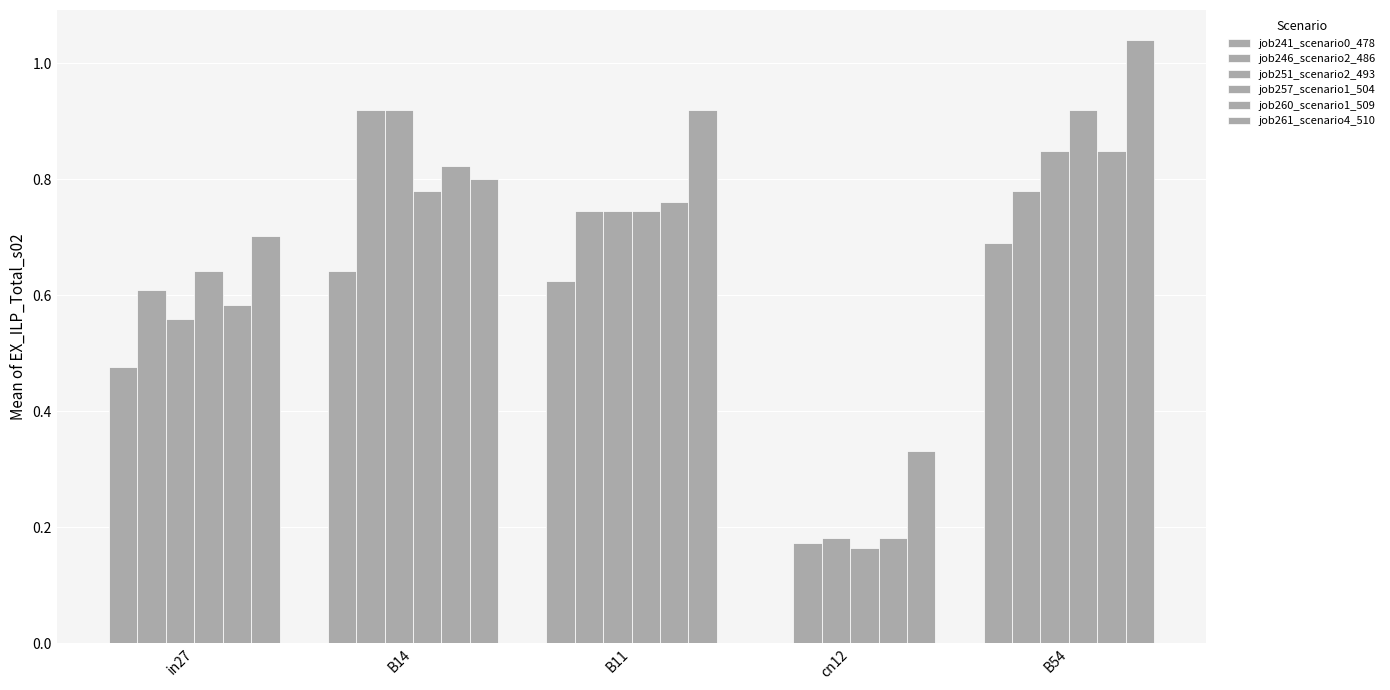

Between in27 and cn12, which series saw the biggest shift?

job257_scenario1_504